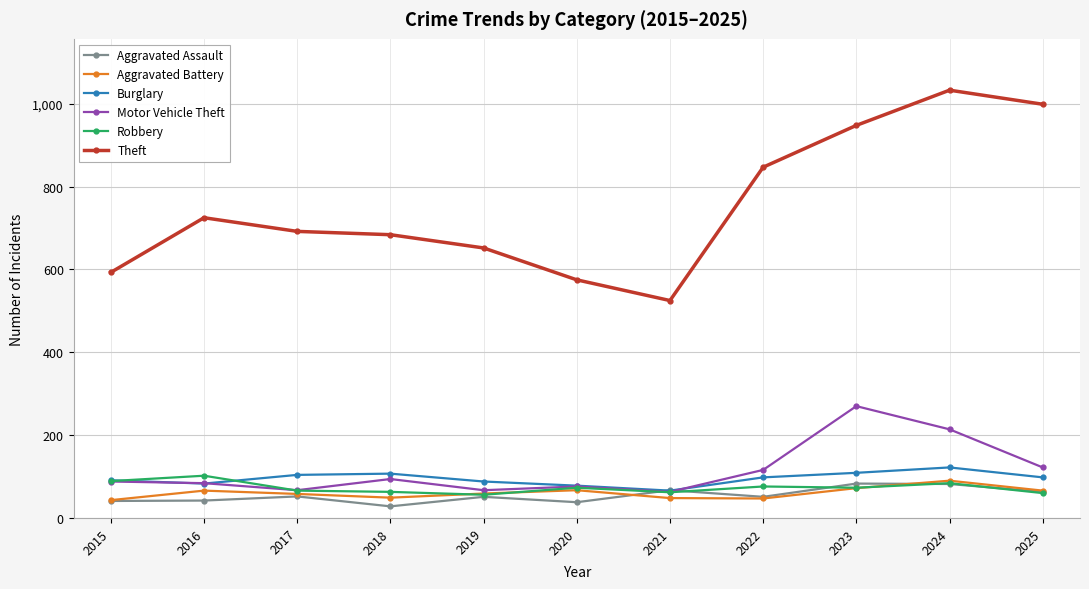

Count the number of categories in the chart.

11